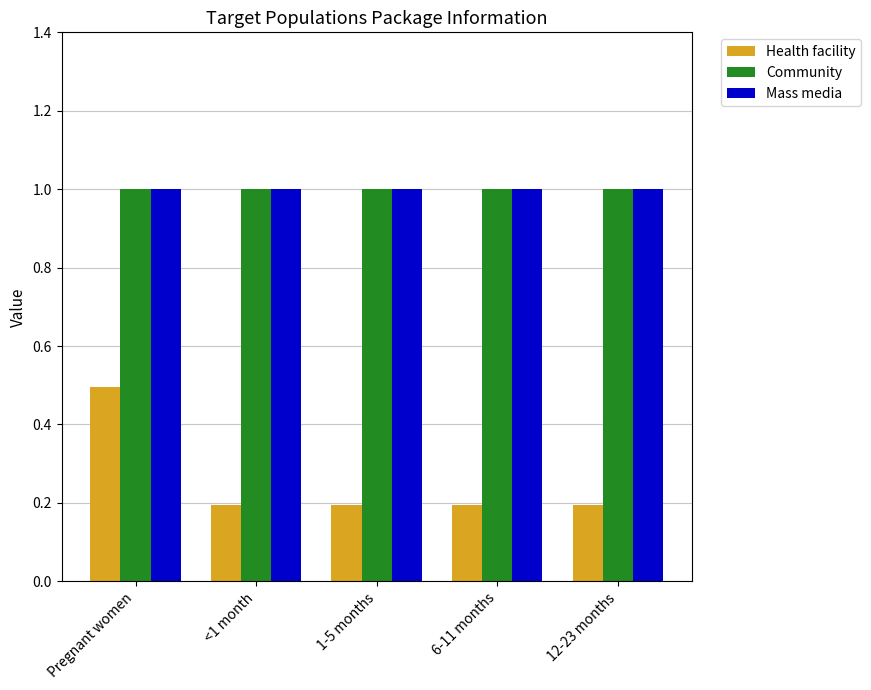

What is the lowest value of the Mass media series?

1.0